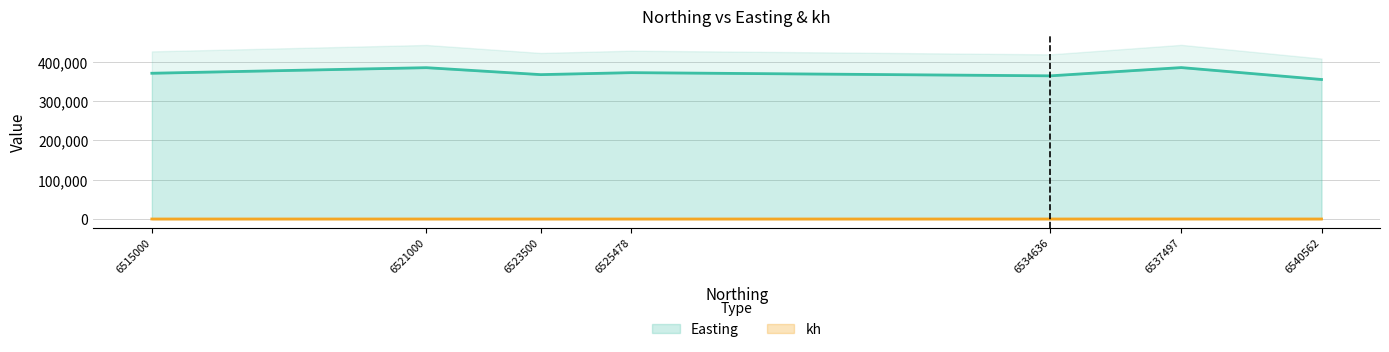

Reading right to left, transcribe all the data shown in this chart.

Easting: 355120.0	385447.0	364415.7	372541.0	367502.0	385200.0	371000.0
kh: 5.0	100.0	1.0	3.0	10.0	1.0	10.0